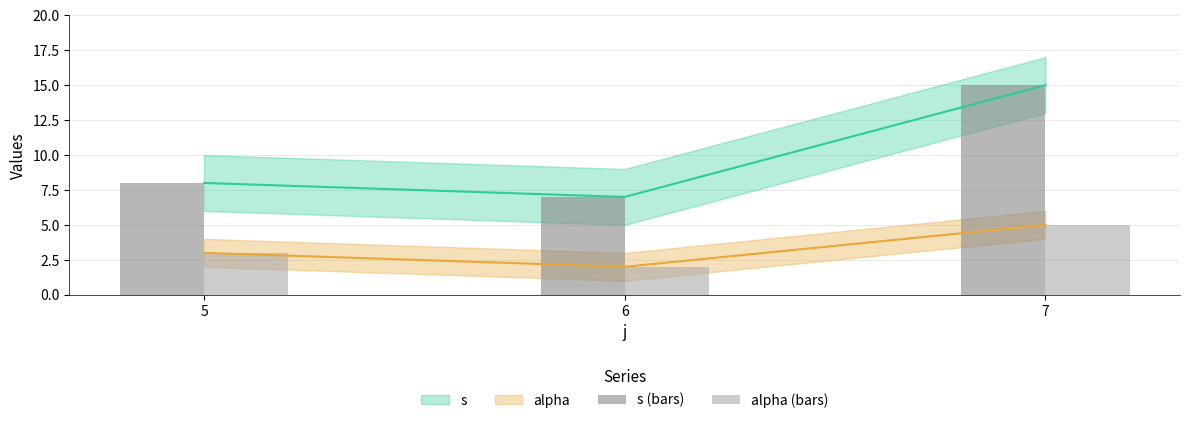

How many values in the s (bars) series exceed 8?

1